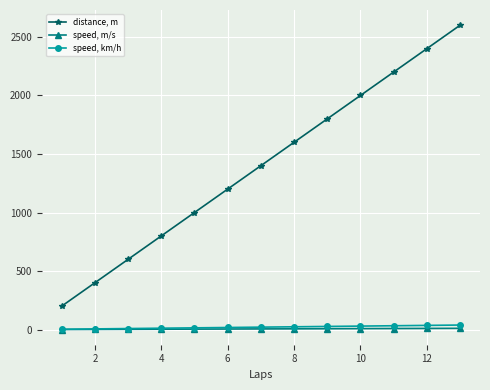

What is the highest value of the distance, m series?

2600.0